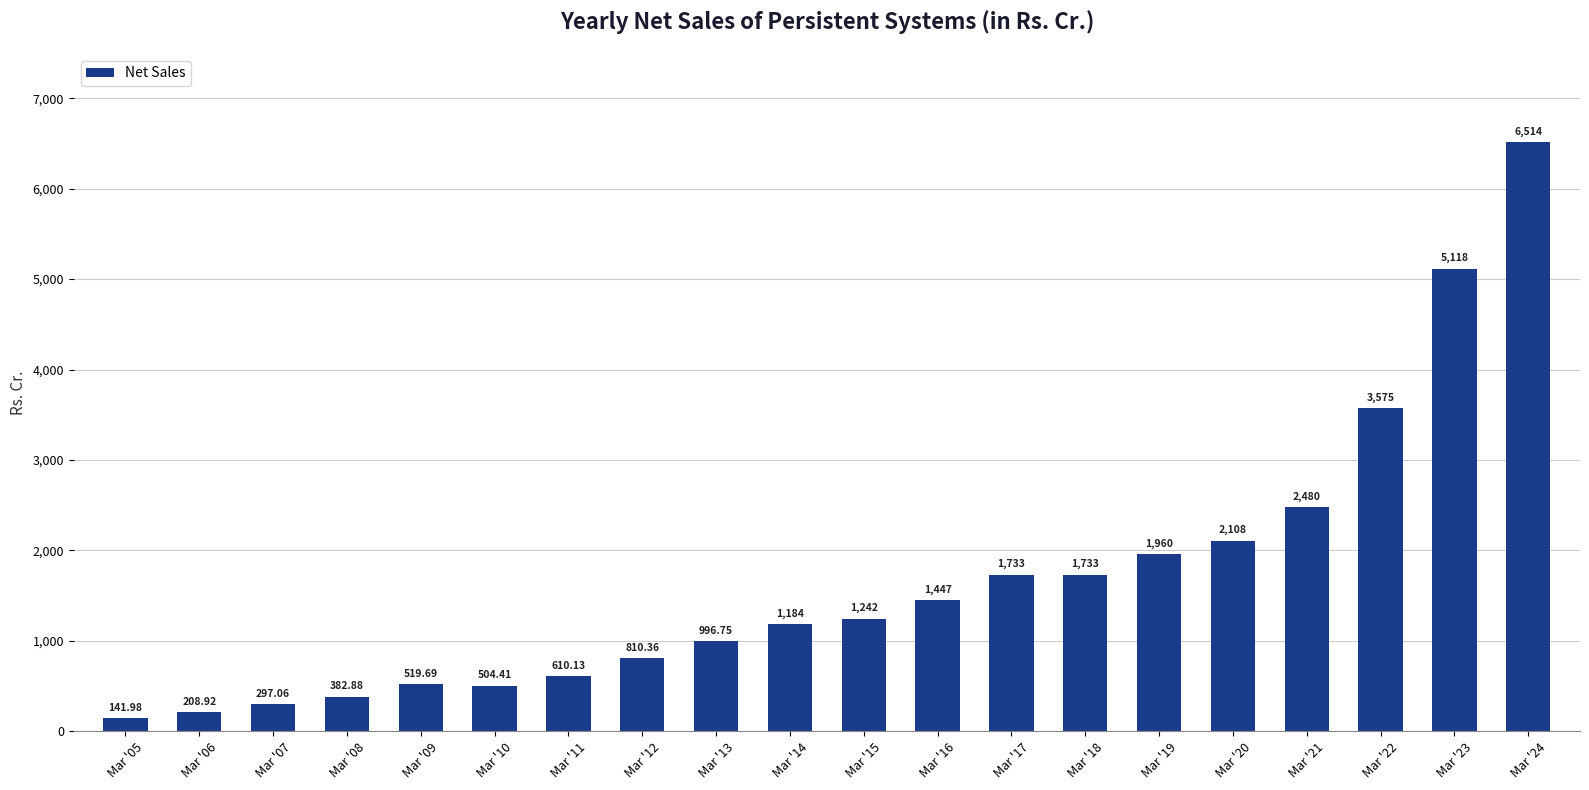

How many values exceed 1242?

10